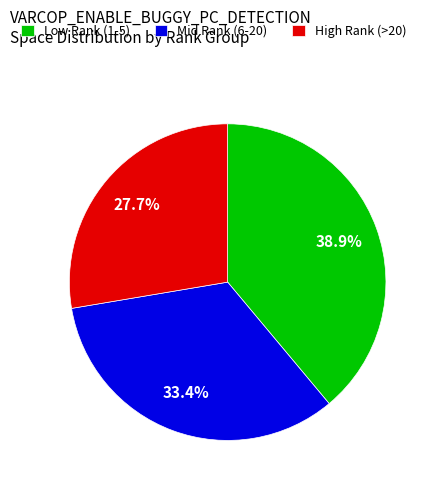

What is the smallest slice in the pie chart?

High Rank (>20)